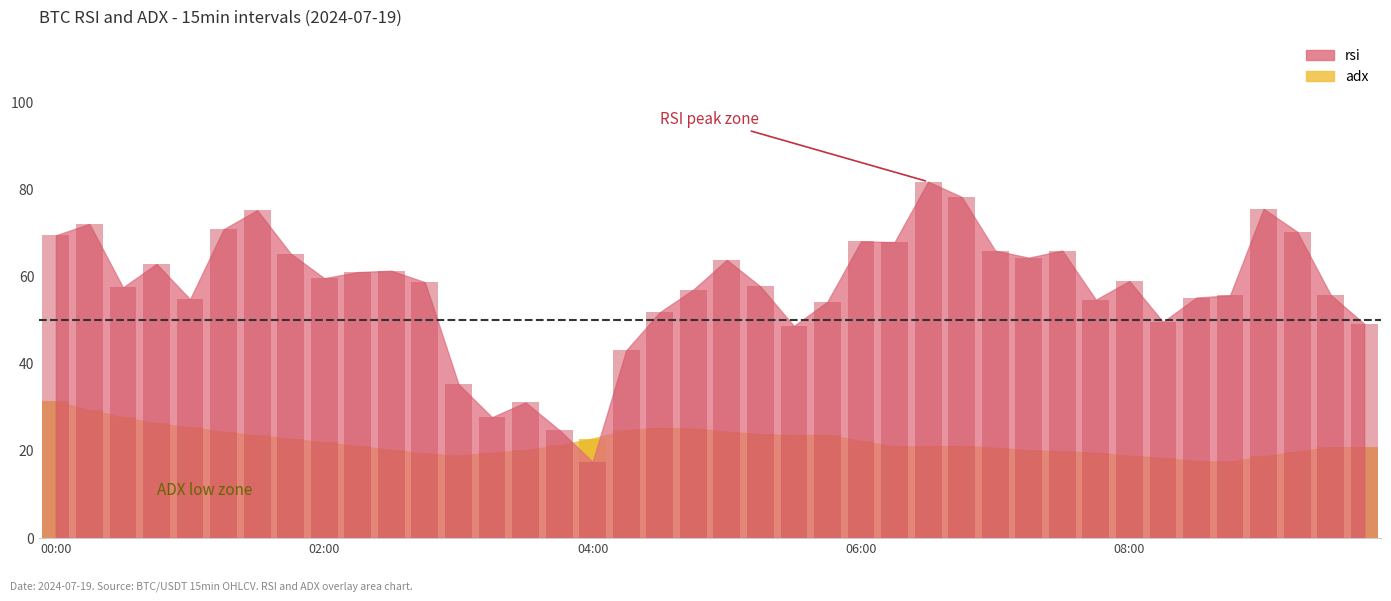

The adx series shows 8.9 at 08:00. True or false?

False